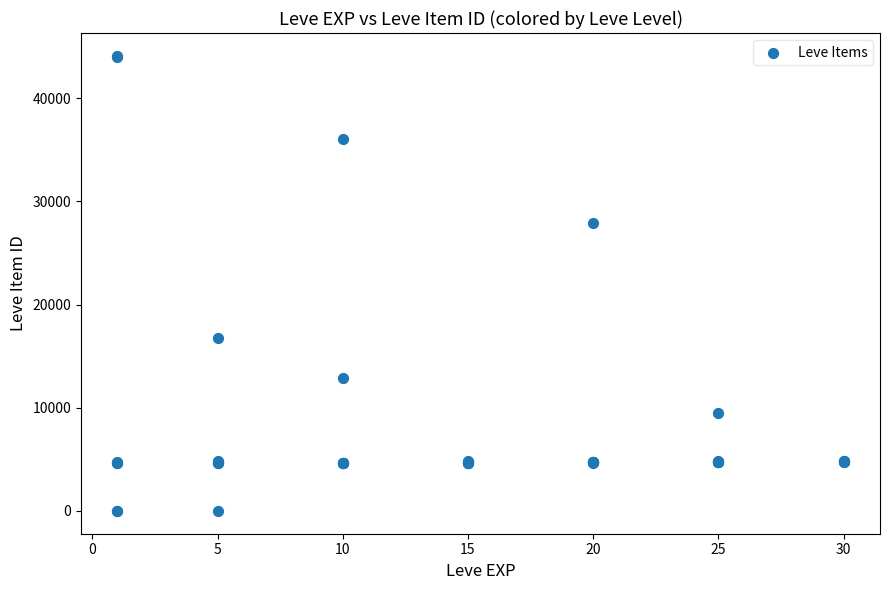

What Y value in the scatter plot is closest to 22048?

16734